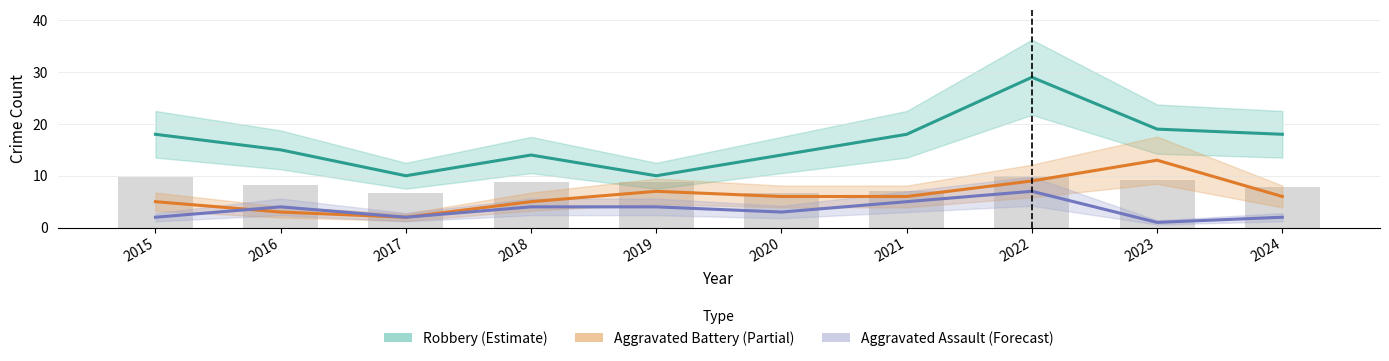

Are the bars grouped side by side (vs. stacked)?

Yes